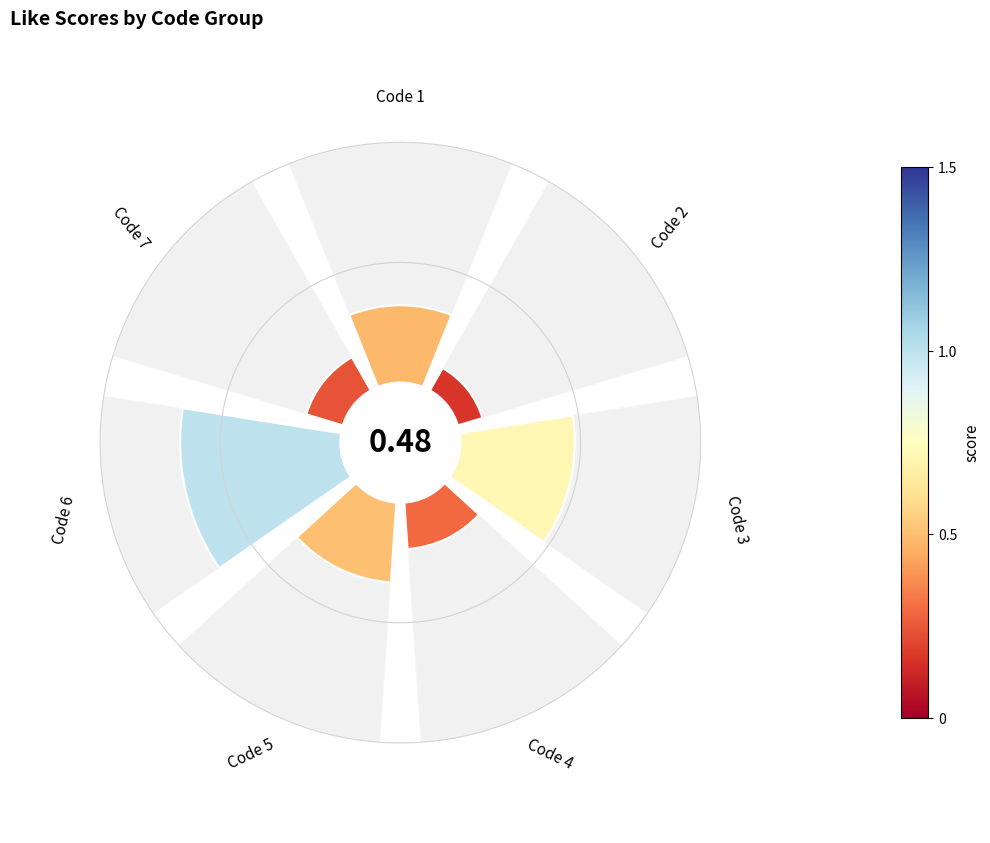

Does 1 account for over 50% of the chart?

No